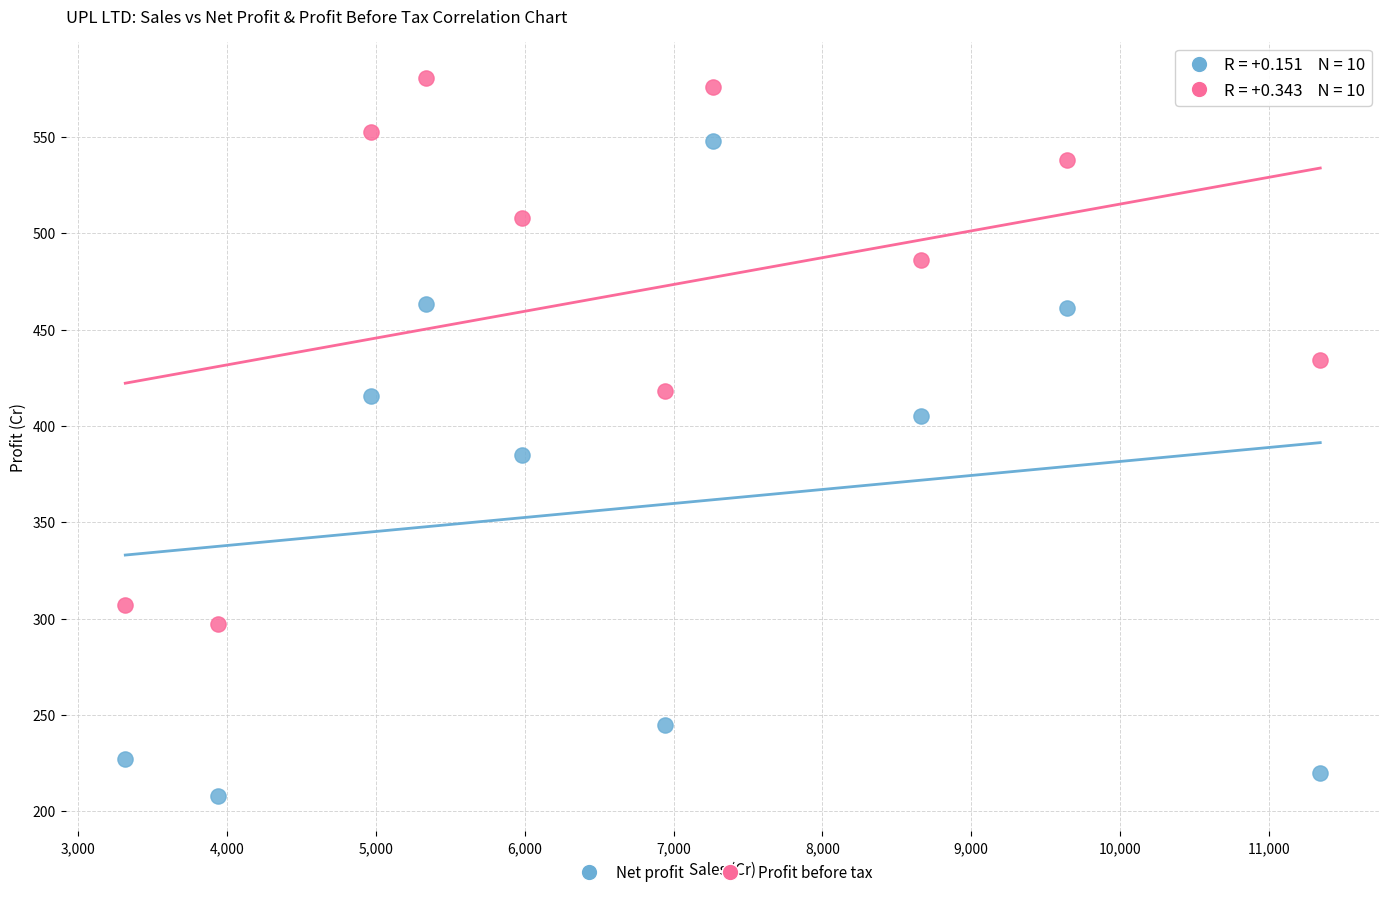

Which series reaches the maximum Y coordinate?

Profit before tax